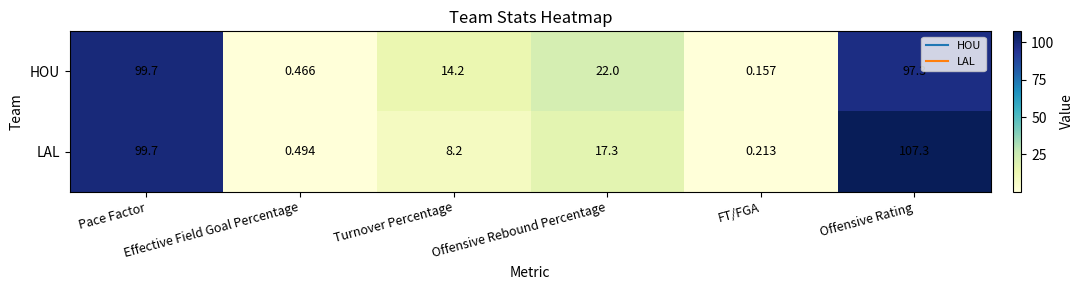

List the series in order of their overall mean, lowest first.

LAL, HOU